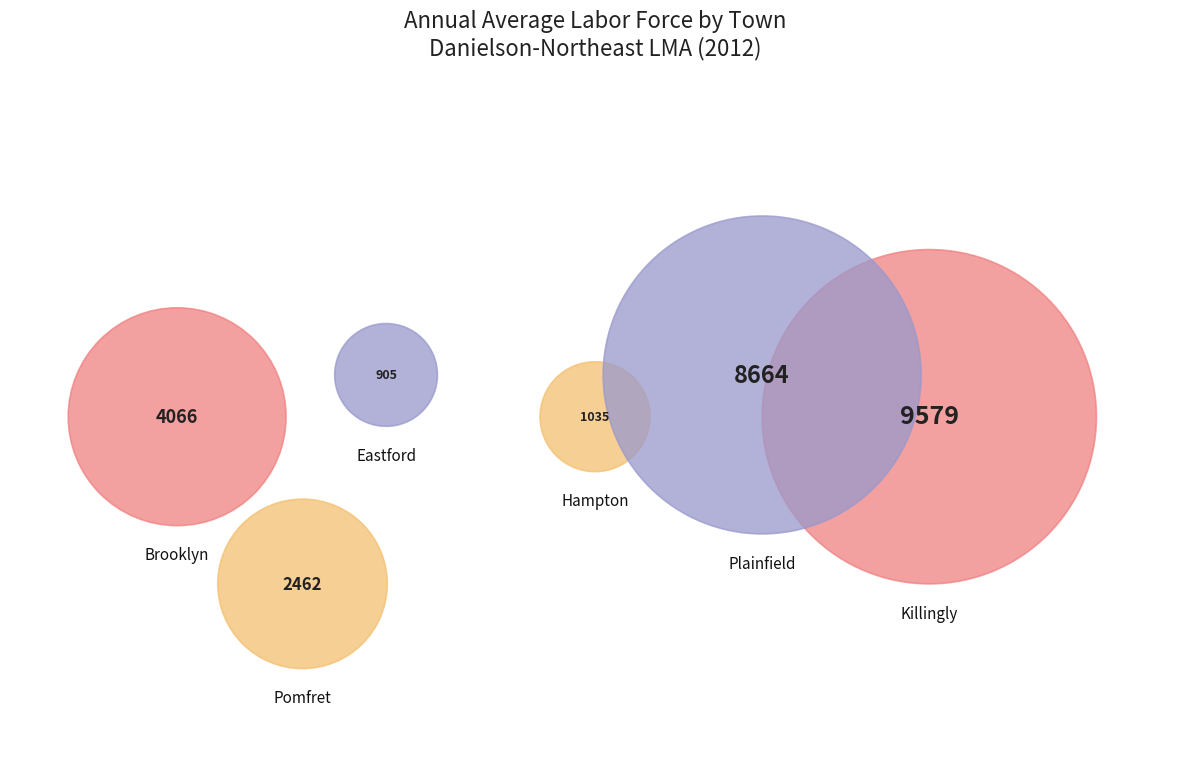

The Brooklyn slice represents 28% of the pie. True or false?

False